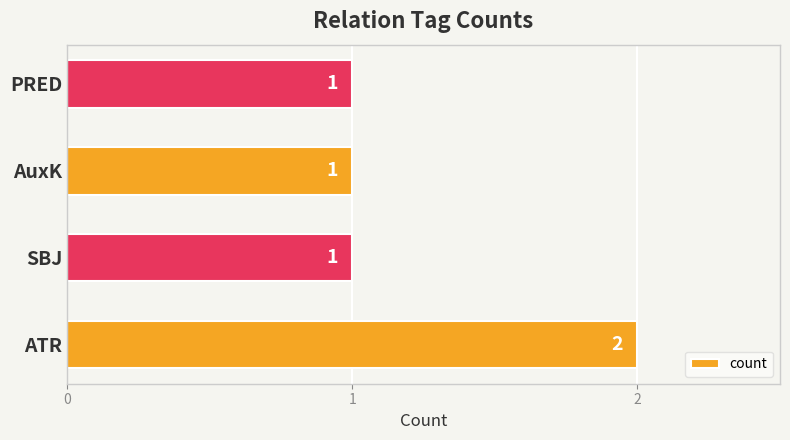

How many bars are there in total?

4